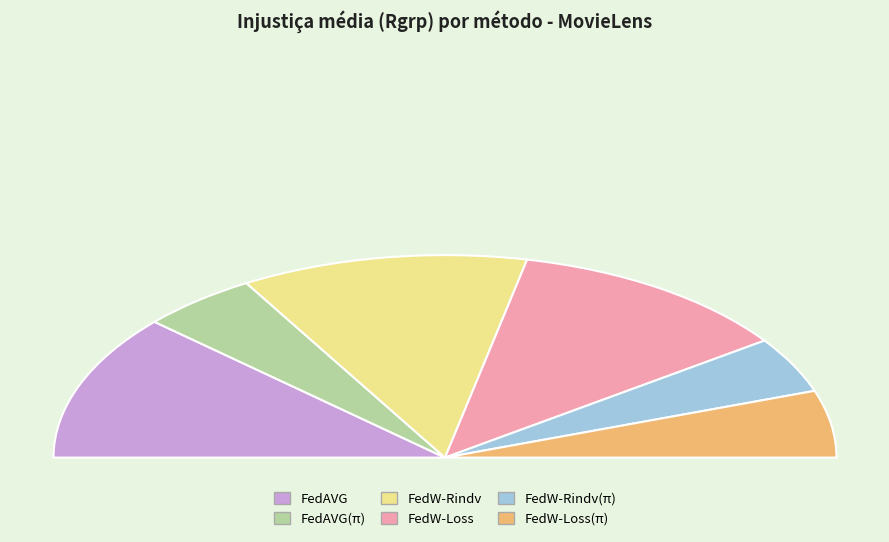

The FedAVG(π) slice represents 10% of the pie. True or false?

True